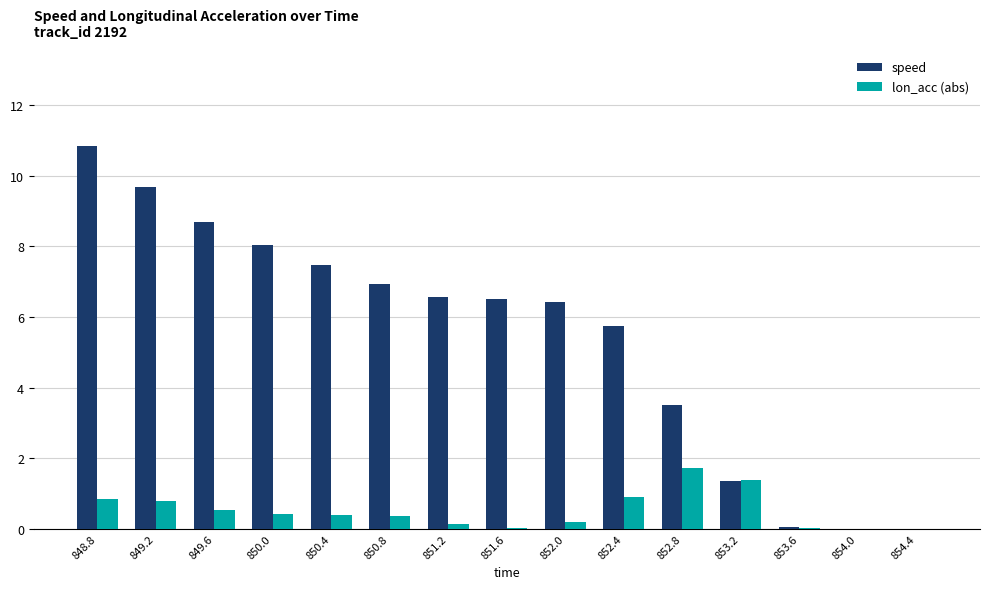

Which series has the largest range (max minus min)?

speed